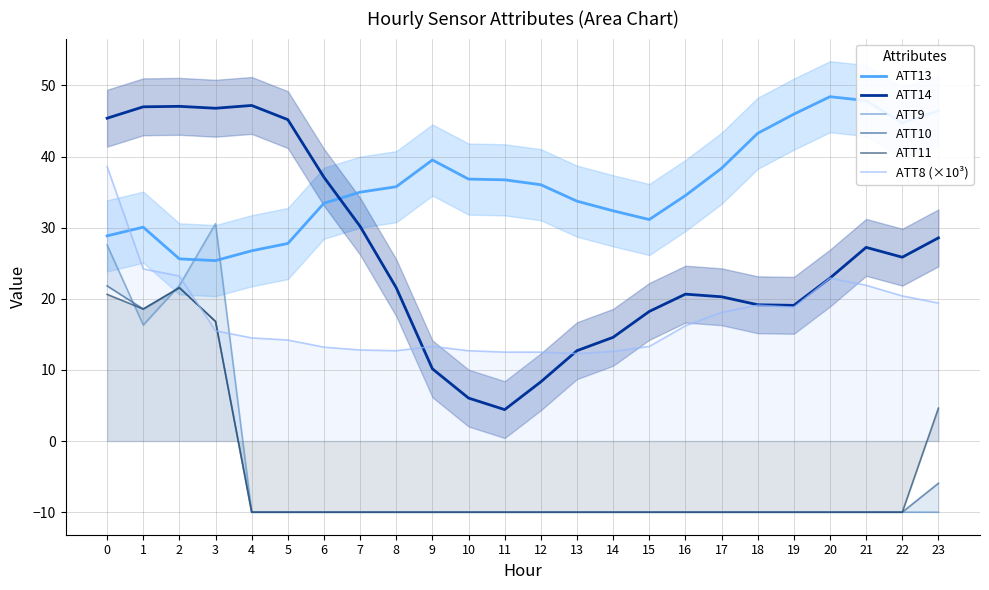

What are all the series names shown in the legend?

ATT13, ATT14, ATT9, ATT10, ATT11, ATT8 (×10³)